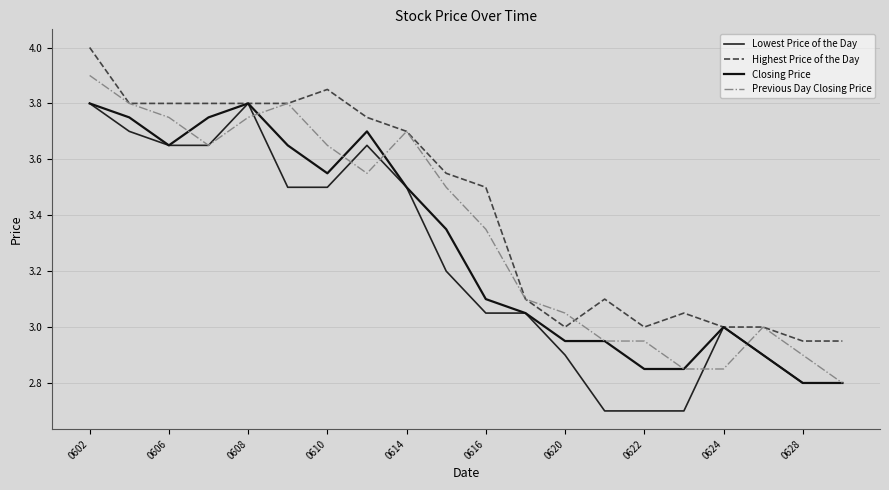

Reading left to right, what are all the values shown in this chart?

Lowest Price of the Day: 3.8	3.7	3.6	3.6	3.8	3.5	3.5	3.6	3.5	3.2	3.0	3.0	2.9	2.7	2.7	2.7	3.0	2.9	2.8	2.8
Highest Price of the Day: 4.0	3.8	3.8	3.8	3.8	3.8	3.9	3.8	3.7	3.5	3.5	3.1	3.0	3.1	3.0	3.0	3.0	3.0	3.0	3.0
Closing Price: 3.8	3.8	3.6	3.8	3.8	3.6	3.5	3.7	3.5	3.4	3.1	3.0	3.0	3.0	2.9	2.9	3.0	2.9	2.8	2.8
Previous Day Closing Price: 3.9	3.8	3.8	3.6	3.8	3.8	3.6	3.5	3.7	3.5	3.4	3.1	3.0	3.0	3.0	2.9	2.9	3.0	2.9	2.8